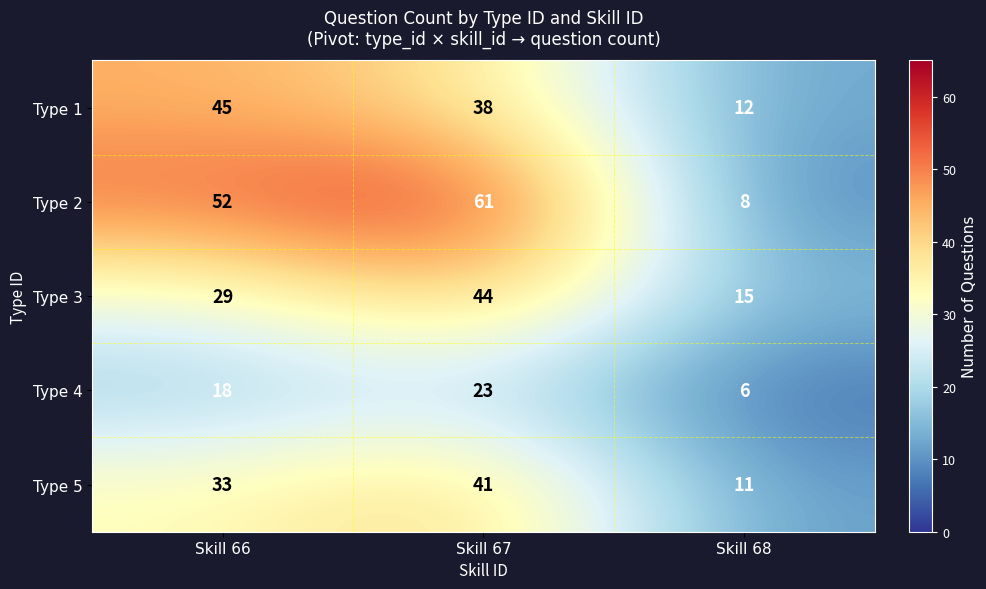

Where is Type 5 nearest to the value 26?

Skill 66